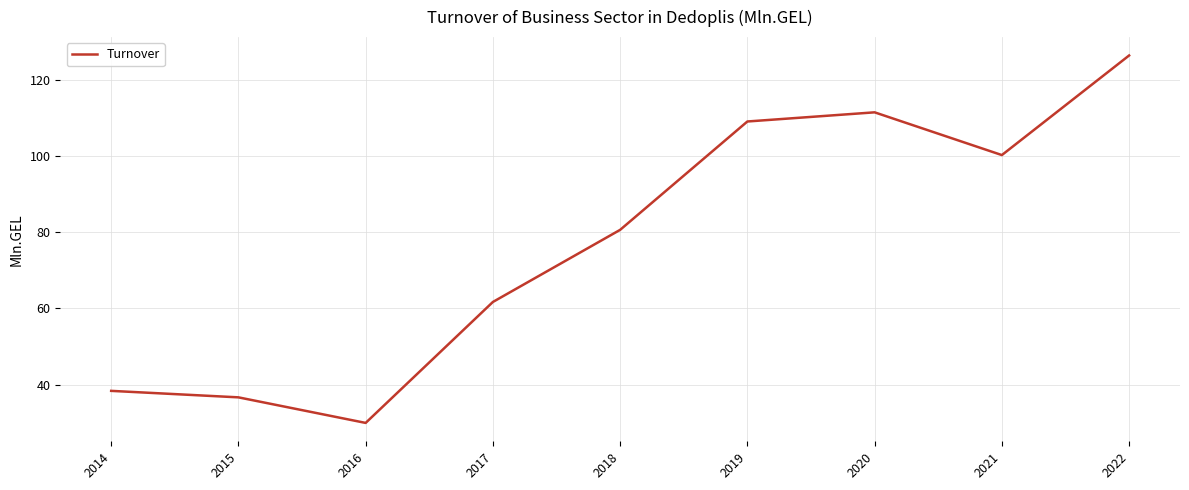

Reading right to left, what are all the values shown in this chart?

2022=126.3	2021=100.2	2020=111.4	2019=109.0	2018=80.6	2017=61.7	2016=30.0	2015=36.7	2014=38.4